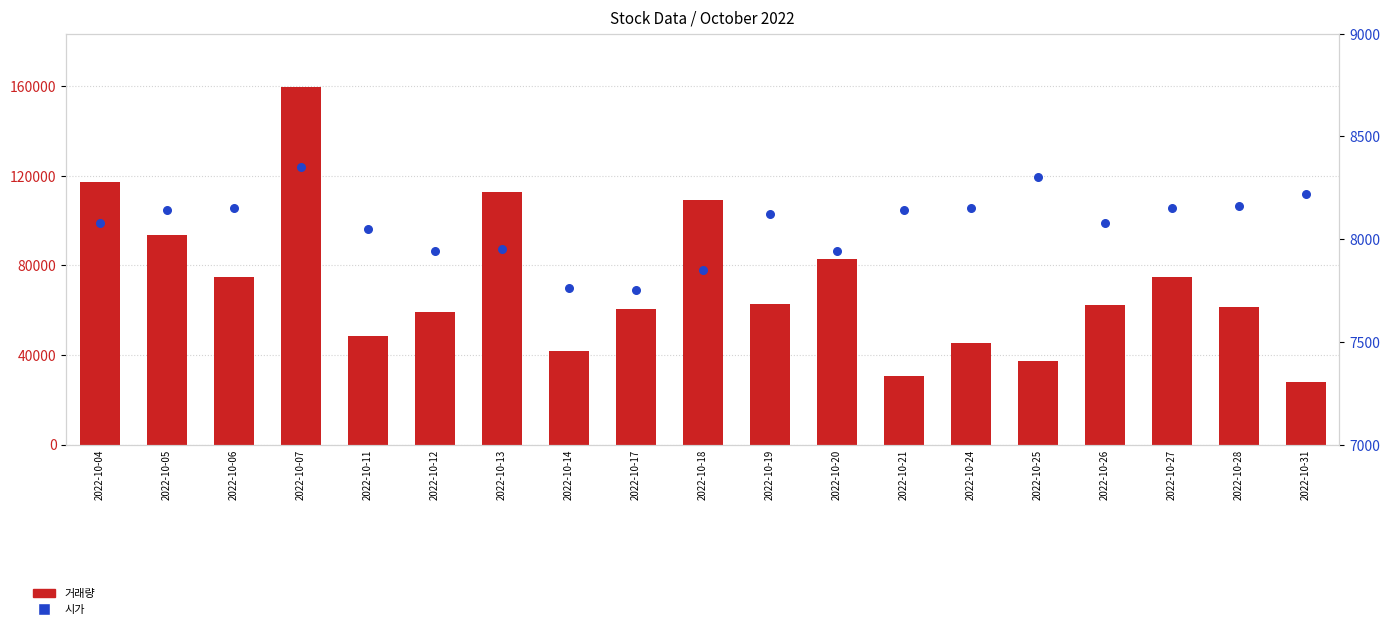

At which category is the sum across all series the highest?

2022-10-07